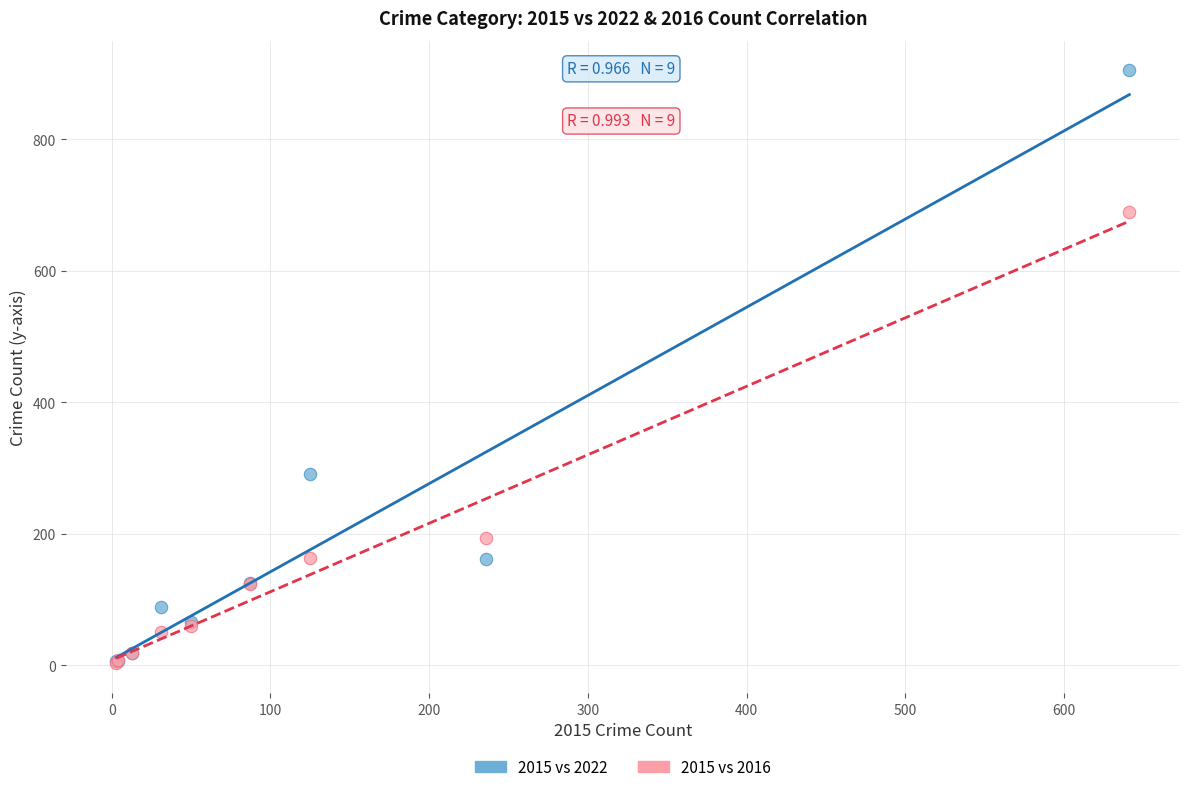

In the 2015 vs 2022 series, what Y value is closest to 455?

291